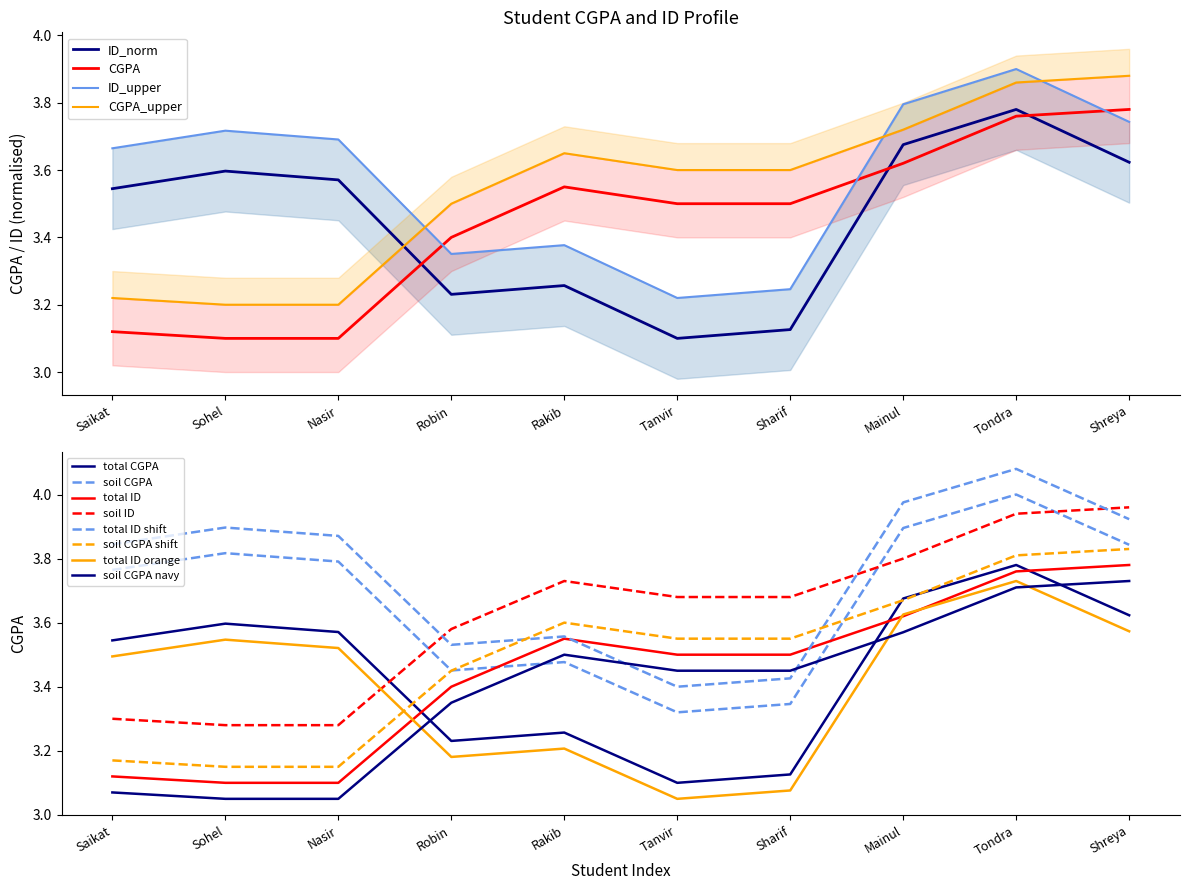

True or false: CGPA has more than 2 interior local peaks.

False